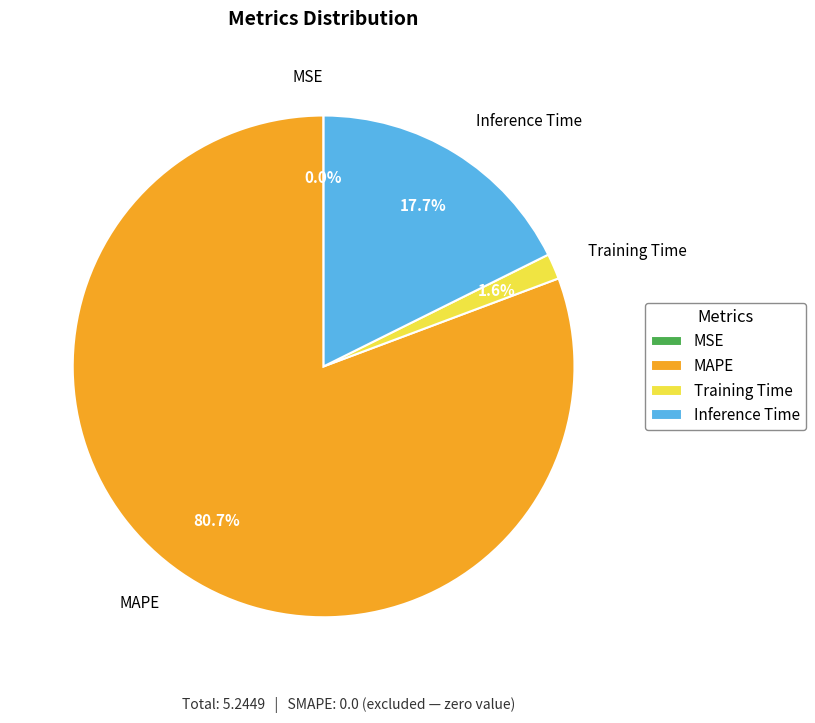

Does any single category account for the majority?

Yes